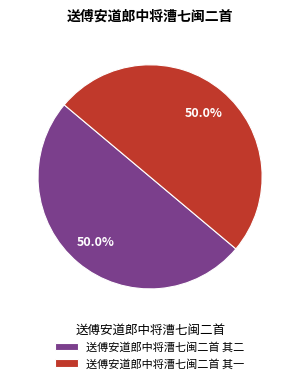

What is the ratio of the value at 送傅安道郎中将漕七闽二首 其一 to the value at 送傅安道郎中将漕七闽二首 其二?

1.0